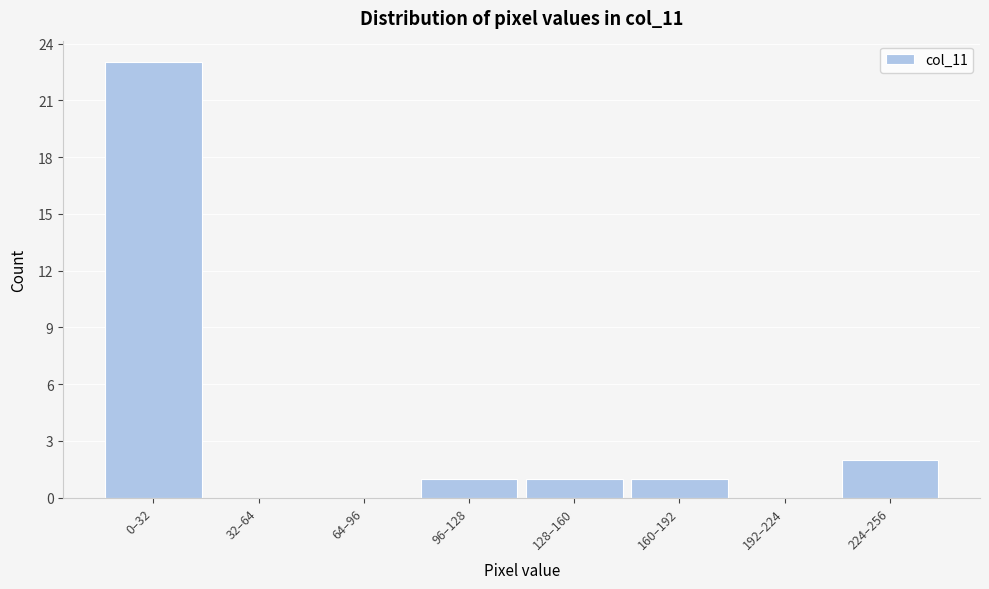

Reading left to right, list all the values displayed in this chart.

0–32=23	32–64=0	64–96=0	96–128=1	128–160=1	160–192=1	192–224=0	224–256=2